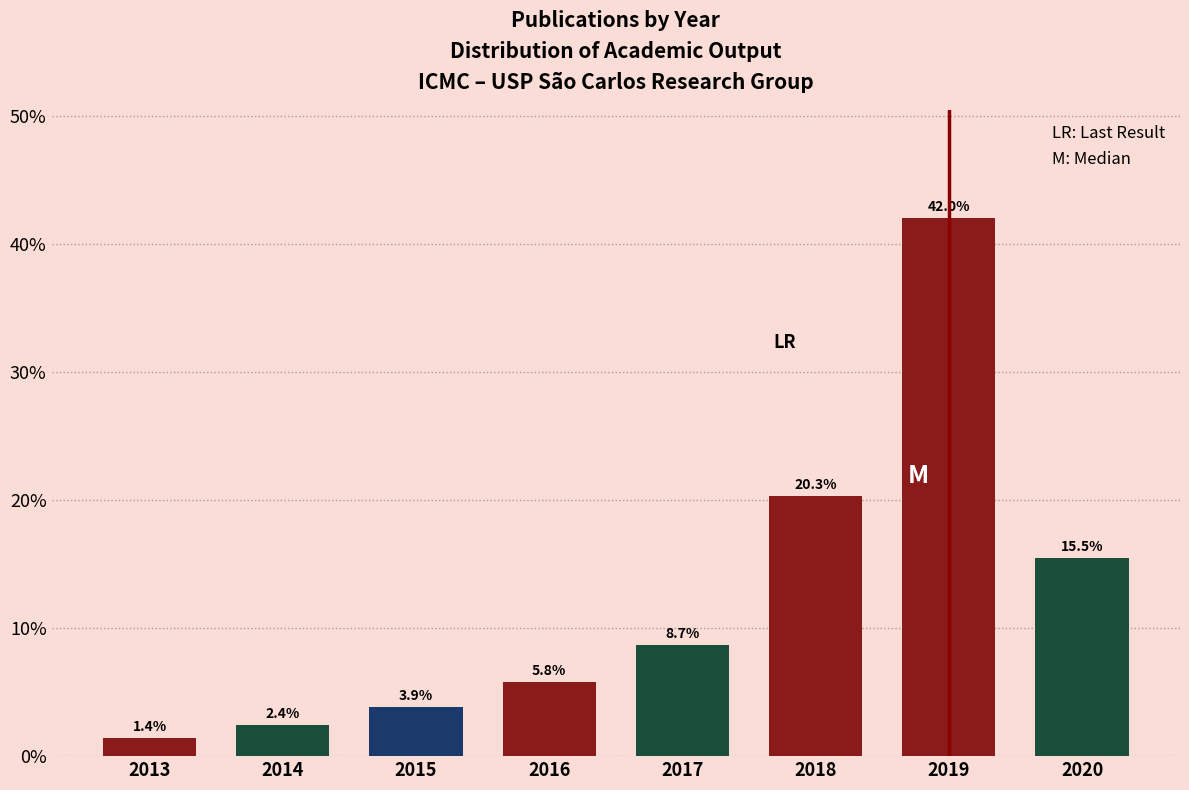

Reading left to right, transcribe all the data shown in this chart.

1.4	2.4	3.9	5.8	8.7	20.3	42.0	15.5